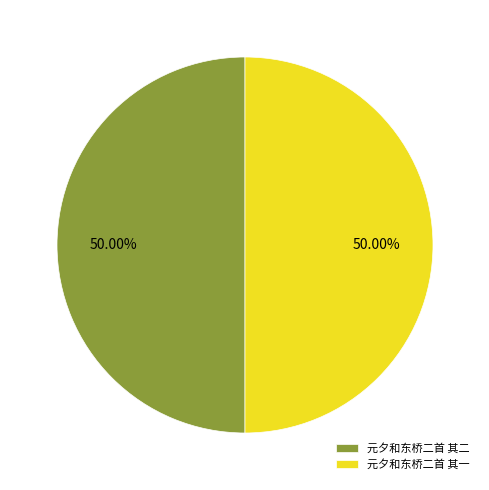

Do 元夕和东桥二首 其二 and 元夕和东桥二首 其一 together represent more than half of the pie?

Yes